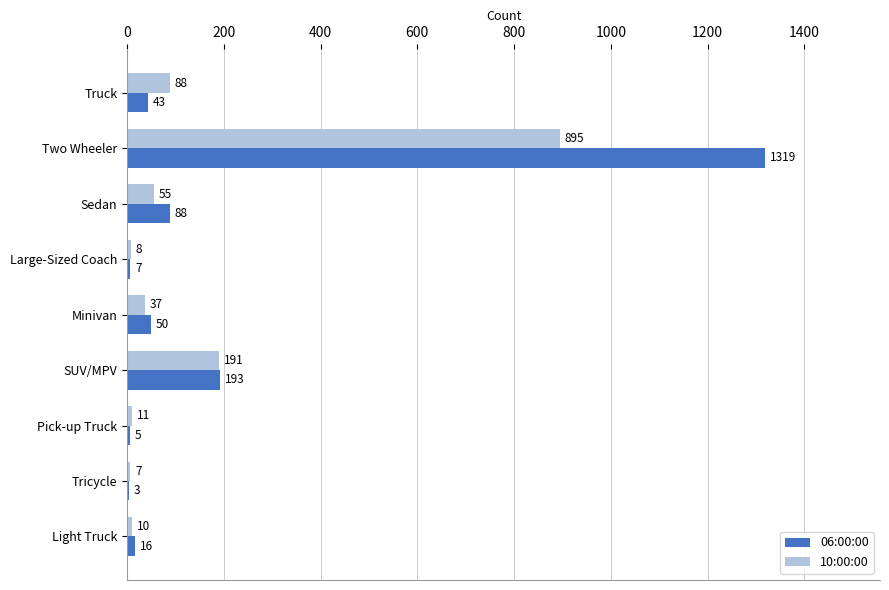

At which label is 06:00:00 closest to 661?

SUV/MPV